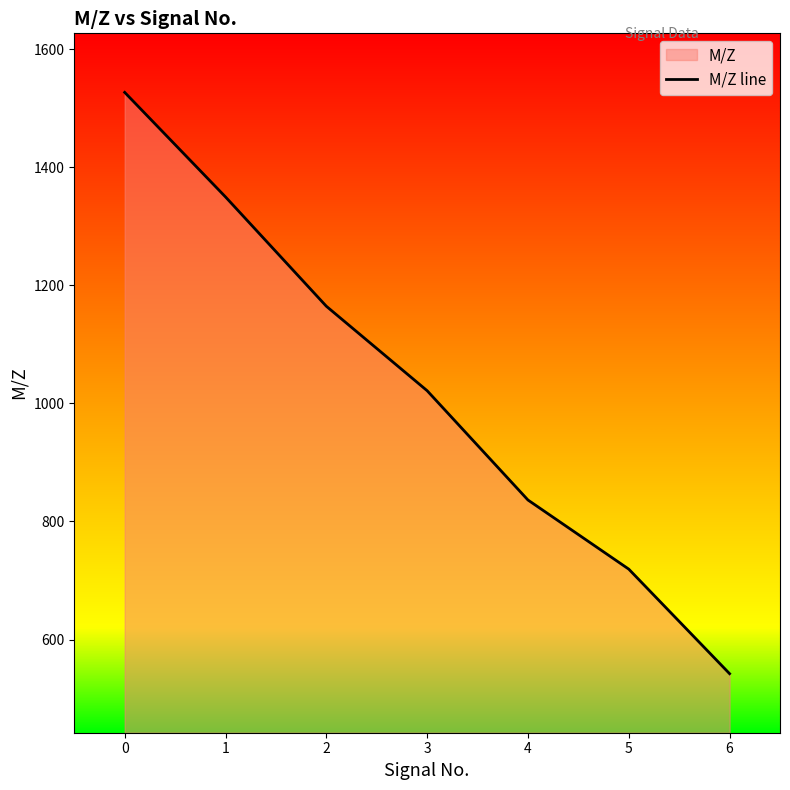

What is the value of the 6th point from the left?

719.3